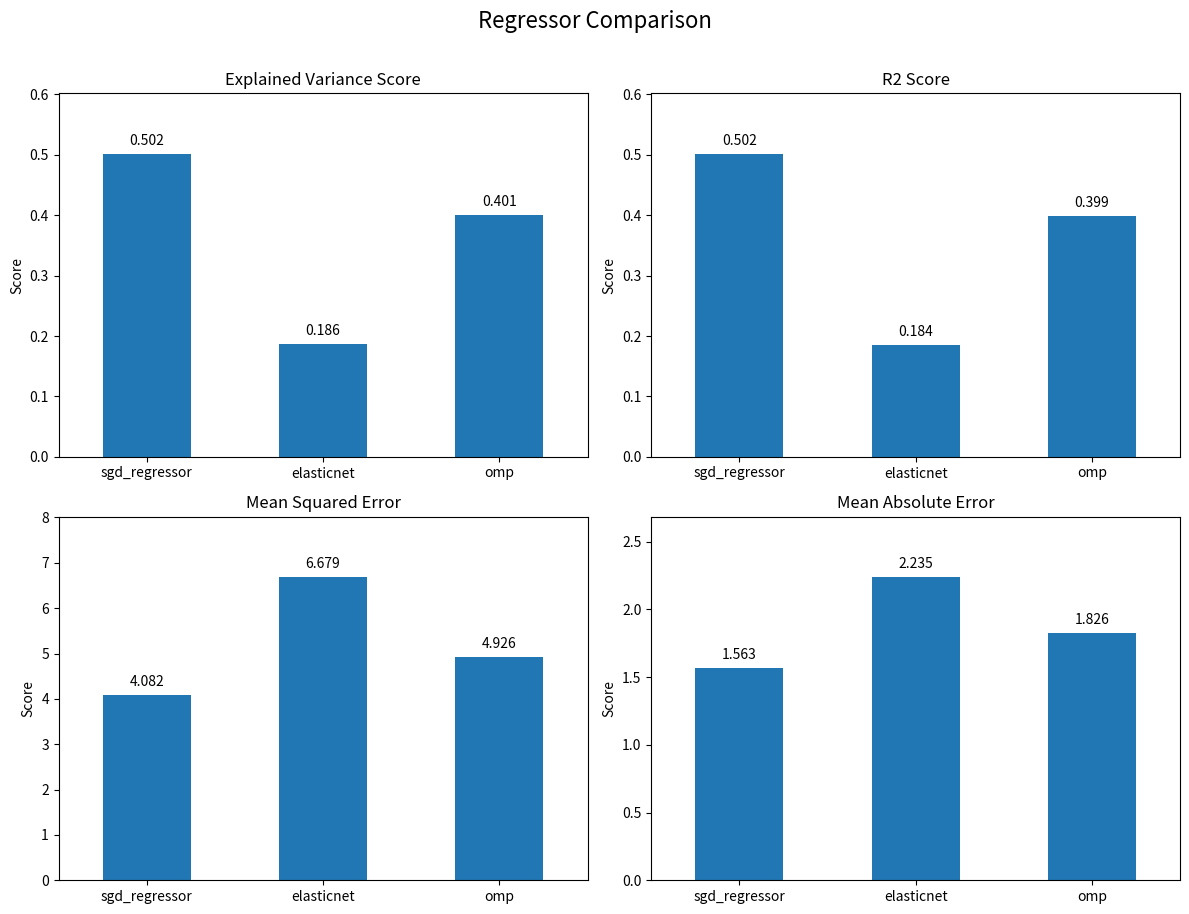

Which category has the lowest value in the r2_score series?

elasticnet